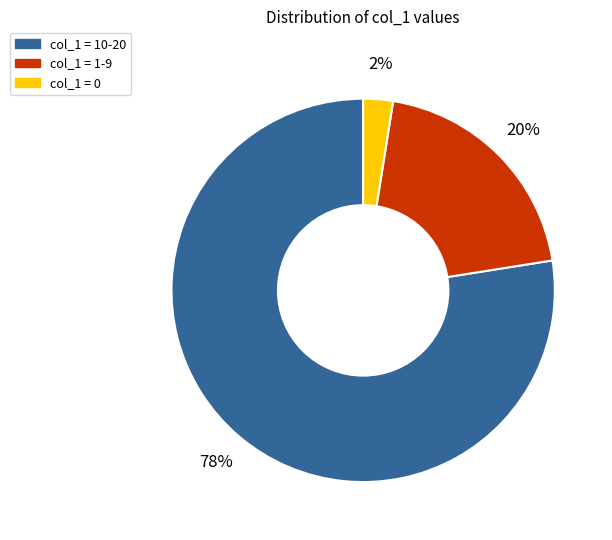

To the nearest percent, what is the average slice percentage?

33%